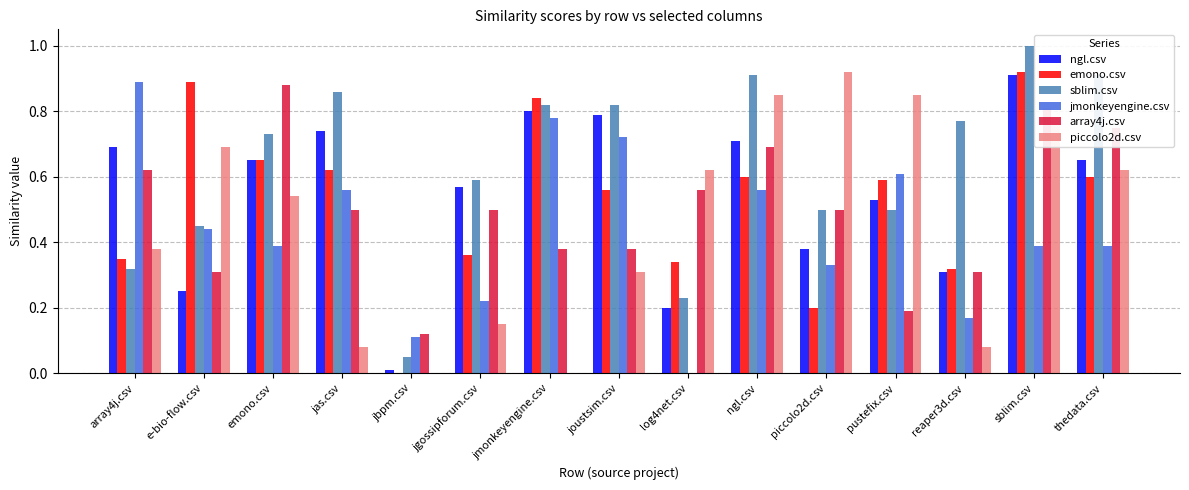

True or false: sblim.csv has a value of 0.5 at piccolo2d.csv.

True